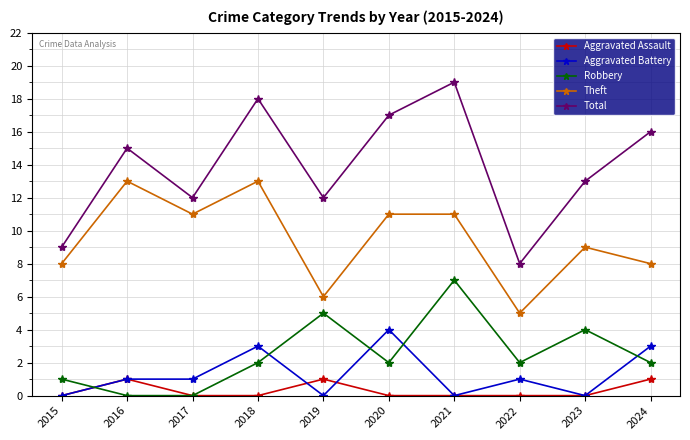

Which series has the largest total across all categories?

Total